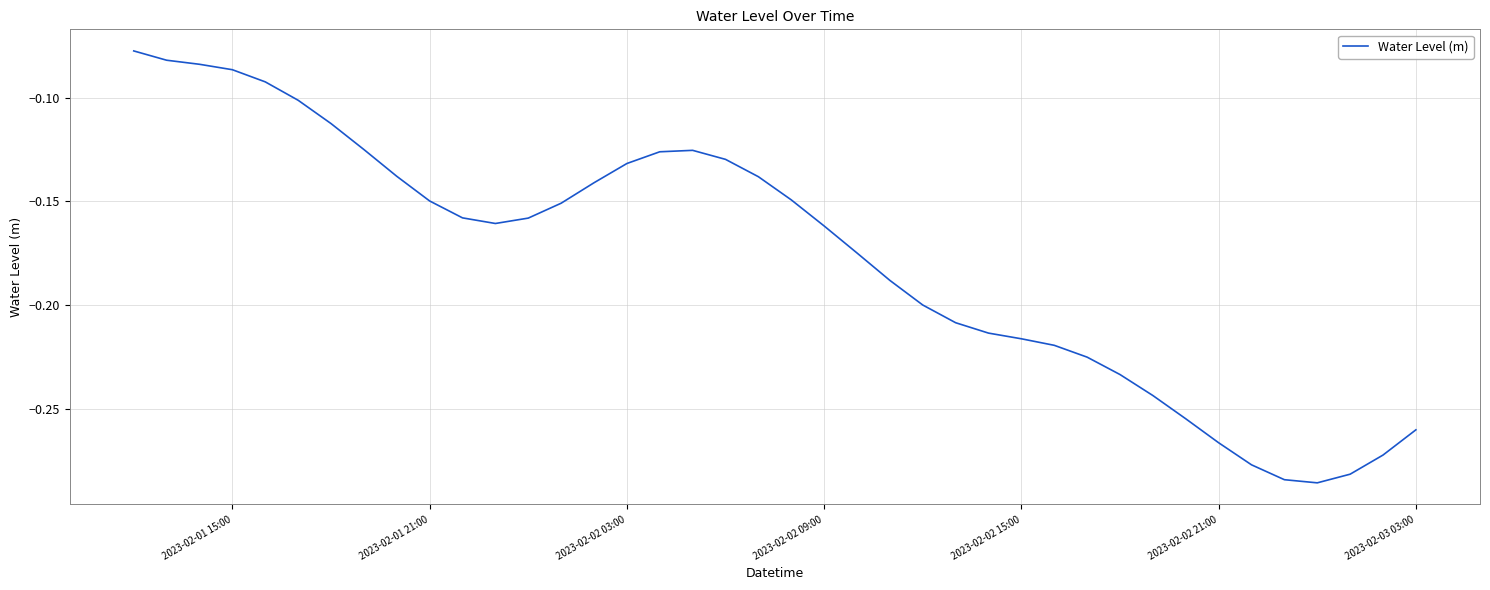

How many lines are shown in the chart?

1